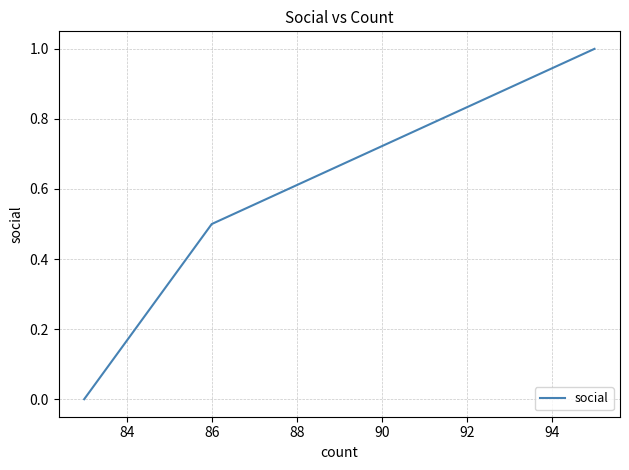

What is the greatest value displayed?

1.0